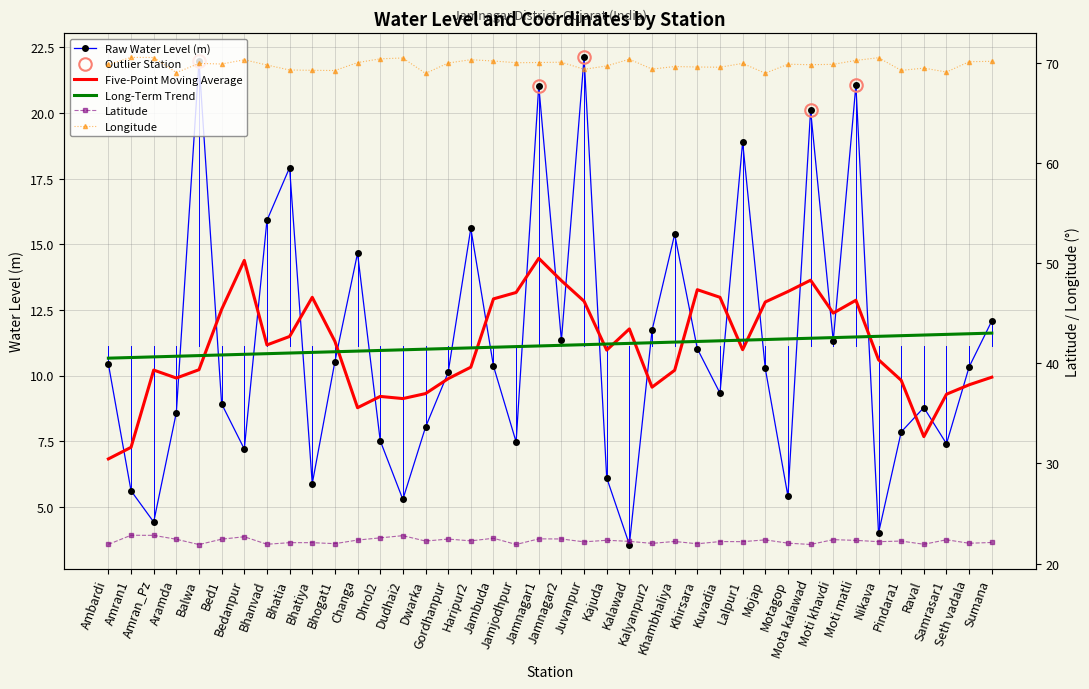

Reading right to left, list all the values displayed in this chart.

Raw Water Level (m): Sumana=12.1	Seth vadala=10.3	Samrasar1=7.4	Raval=8.8	Pindara1=7.8	Nikava=4.0	Moti matli=21.1	Moti khavdi=11.3	Mota kalawad=20.1	Motagop=5.4	Mojap=10.3	Lalpur1=18.9	Kuvadia=9.3	Khirsara=11.0	Khambhaliya=15.4	Kalyanpur2=11.7	Kalawad=3.6	Kajuda=6.1	Juvanpur=22.1	Jamnagar2=11.3	Jamnagar1=21.0	Jamjodhpur=7.5	Jambuda=10.4	Haripur2=15.6	Gordhanpur=10.1	Dwarka=8.0	Dudhai2=5.3	Dhrol2=7.5	Changa=14.7	Bhogat1=10.5	Bhatiya=5.9	Bhatia=17.9	Bhanvad=15.9	Bedanpur=7.2	Bed1=8.9	Balwa=22.0	Aramda=8.6	Amran_Pz=4.4	Amran1=5.6	Ambardi=10.4
Five-Point Moving Average: Sumana=9.9	Seth vadala=9.6	Samrasar1=9.3	Raval=7.7	Pindara1=9.8	Nikava=10.6	Moti matli=12.9	Moti khavdi=12.4	Mota kalawad=13.6	Motagop=13.2	Mojap=12.8	Lalpur1=11.0	Kuvadia=13.0	Khirsara=13.3	Khambhaliya=10.2	Kalyanpur2=9.6	Kalawad=11.8	Kajuda=11.0	Juvanpur=12.8	Jamnagar2=13.6	Jamnagar1=14.5	Jamjodhpur=13.2	Jambuda=12.9	Haripur2=10.3	Gordhanpur=9.9	Dwarka=9.3	Dudhai2=9.1	Dhrol2=9.2	Changa=8.8	Bhogat1=11.3	Bhatiya=13.0	Bhatia=11.5	Bhanvad=11.2	Bedanpur=14.4	Bed1=12.5	Balwa=10.2	Aramda=9.9	Amran_Pz=10.2	Amran1=7.3	Ambardi=6.8
Long-Term Trend: Sumana=11.6	Seth vadala=11.6	Samrasar1=11.6	Raval=11.5	Pindara1=11.5	Nikava=11.5	Moti matli=11.5	Moti khavdi=11.4	Mota kalawad=11.4	Motagop=11.4	Mojap=11.4	Lalpur1=11.3	Kuvadia=11.3	Khirsara=11.3	Khambhaliya=11.3	Kalyanpur2=11.2	Kalawad=11.2	Kajuda=11.2	Juvanpur=11.2	Jamnagar2=11.2	Jamnagar1=11.1	Jamjodhpur=11.1	Jambuda=11.1	Haripur2=11.1	Gordhanpur=11.0	Dwarka=11.0	Dudhai2=11.0	Dhrol2=11.0	Changa=10.9	Bhogat1=10.9	Bhatiya=10.9	Bhatia=10.9	Bhanvad=10.8	Bedanpur=10.8	Bed1=10.8	Balwa=10.8	Aramda=10.7	Amran_Pz=10.7	Amran1=10.7	Ambardi=10.7
Latitude: Sumana=22.1	Seth vadala=22.0	Samrasar1=22.4	Raval=21.9	Pindara1=22.2	Nikava=22.2	Moti matli=22.3	Moti khavdi=22.4	Mota kalawad=21.9	Motagop=22.0	Mojap=22.4	Lalpur1=22.2	Kuvadia=22.2	Khirsara=22.0	Khambhaliya=22.2	Kalyanpur2=22.0	Kalawad=22.2	Kajuda=22.3	Juvanpur=22.2	Jamnagar2=22.5	Jamnagar1=22.5	Jamjodhpur=21.9	Jambuda=22.5	Haripur2=22.3	Gordhanpur=22.4	Dwarka=22.2	Dudhai2=22.8	Dhrol2=22.6	Changa=22.4	Bhogat1=22.0	Bhatiya=22.1	Bhatia=22.1	Bhanvad=21.9	Bedanpur=22.7	Bed1=22.4	Balwa=21.9	Aramda=22.4	Amran_Pz=22.8	Amran1=22.8	Ambardi=21.9
Longitude: Sumana=70.2	Seth vadala=70.1	Samrasar1=69.1	Raval=69.5	Pindara1=69.3	Nikava=70.5	Moti matli=70.3	Moti khavdi=69.9	Mota kalawad=69.8	Motagop=69.9	Mojap=69.0	Lalpur1=70.0	Kuvadia=69.6	Khirsara=69.6	Khambhaliya=69.7	Kalyanpur2=69.4	Kalawad=70.4	Kajuda=69.7	Juvanpur=69.4	Jamnagar2=70.1	Jamnagar1=70.0	Jamjodhpur=70.0	Jambuda=70.2	Haripur2=70.3	Gordhanpur=70.0	Dwarka=69.0	Dudhai2=70.5	Dhrol2=70.4	Changa=70.0	Bhogat1=69.2	Bhatiya=69.3	Bhatia=69.3	Bhanvad=69.8	Bedanpur=70.3	Bed1=69.9	Balwa=70.0	Aramda=69.0	Amran_Pz=70.5	Amran1=70.6	Ambardi=69.9